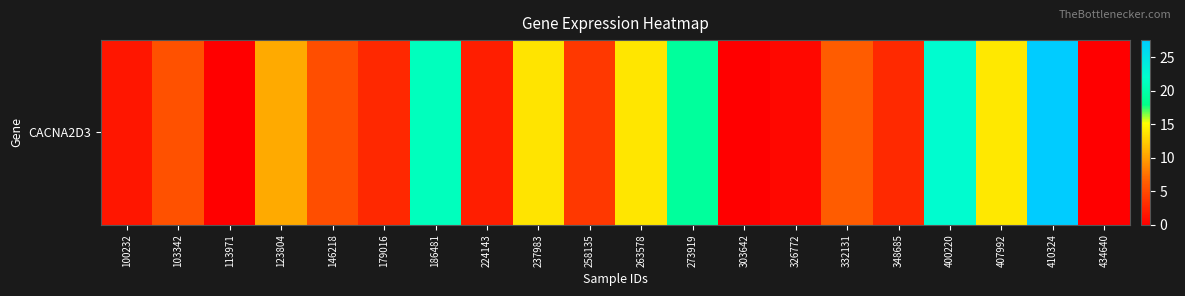

How many positive values are there?

17